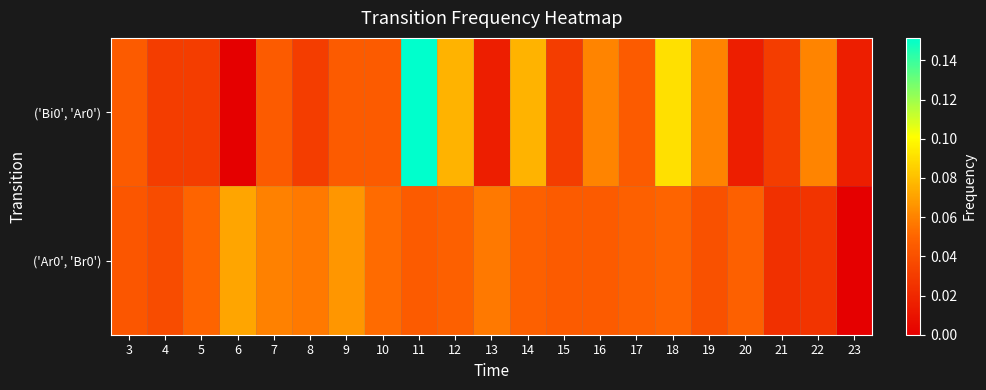

Reading left to right, transcribe all the data shown in this chart.

('Bi0', 'Ar0'): 3=0.0	4=0.0	5=0.0	6=0.0	7=0.0	8=0.0	9=0.0	10=0.0	11=0.2	12=0.1	13=0.0	14=0.1	15=0.0	16=0.1	17=0.0	18=0.1	19=0.1	20=0.0	21=0.0	22=0.1	23=0.0
('Ar0', 'Br0'): 3=0.0	4=0.0	5=0.0	6=0.1	7=0.1	8=0.1	9=0.1	10=0.1	11=0.0	12=0.0	13=0.1	14=0.0	15=0.0	16=0.0	17=0.0	18=0.0	19=0.0	20=0.0	21=0.0	22=0.0	23=0.0